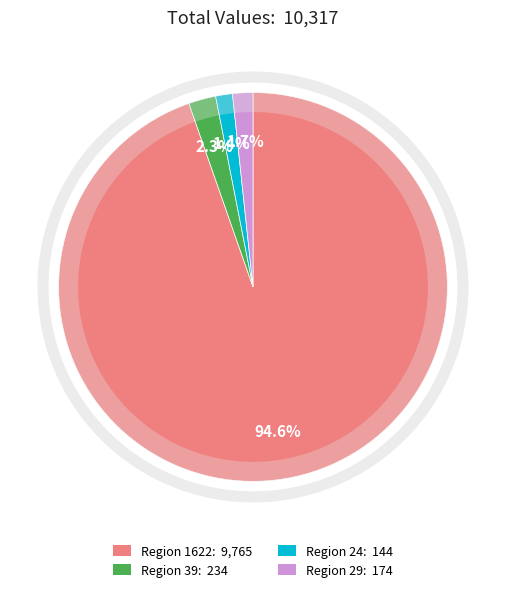

Does any single category account for the majority?

Yes